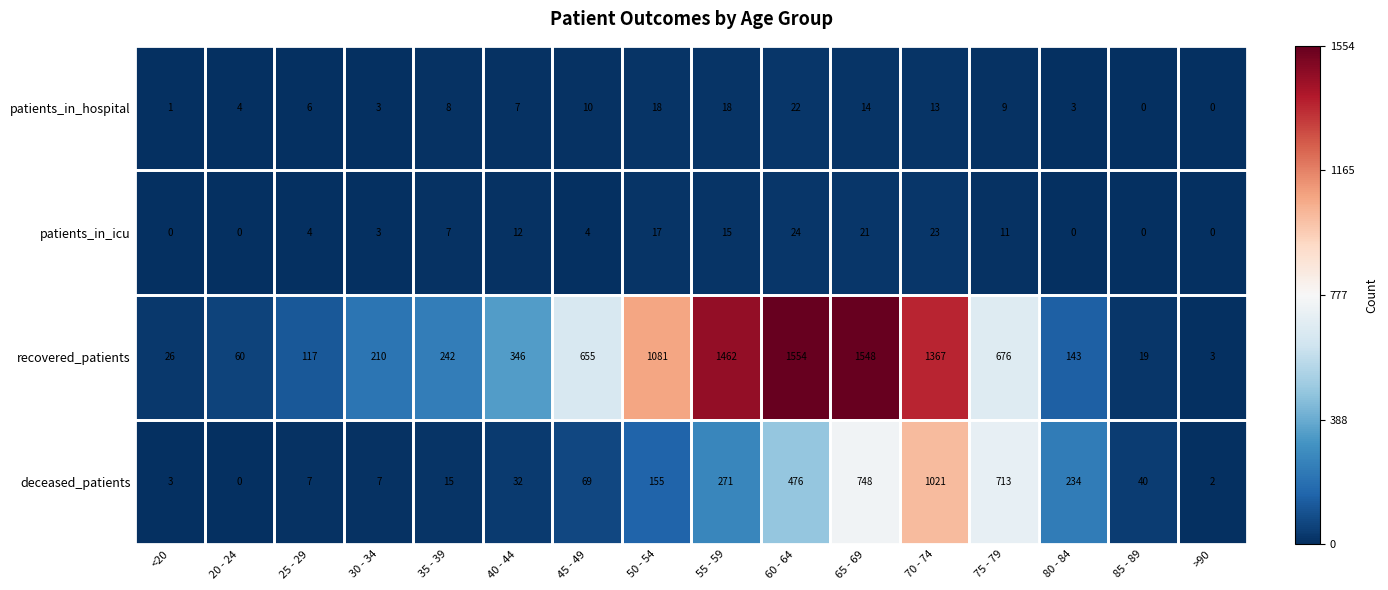

What is the difference between the highest and lowest values at 35 - 39?

235